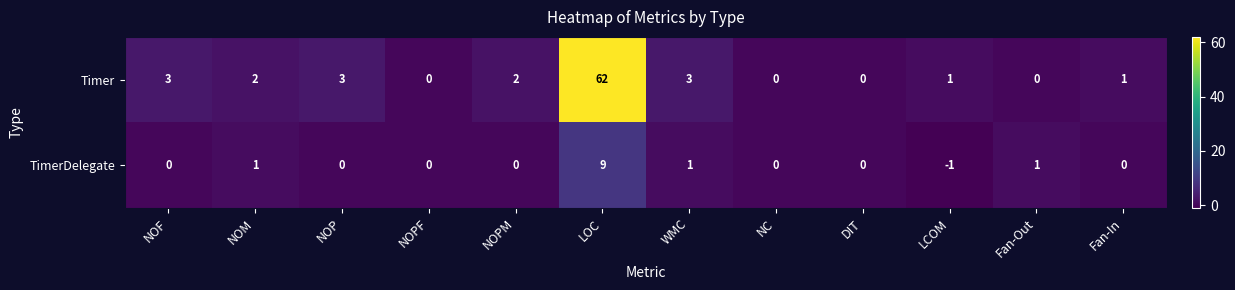

Count the TimerDelegate values in the range 0 to 1.

10